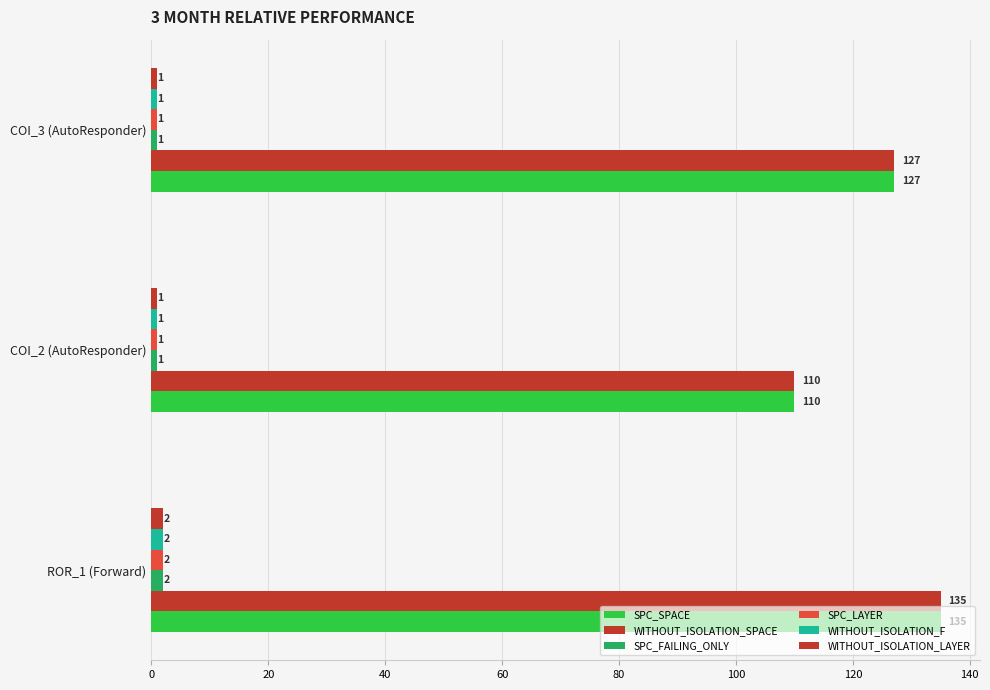

Reading right to left, list all the values displayed in this chart.

SPC_SPACE: 135	110	127
WITHOUT_ISOLATION_SPACE: 135	110	127
SPC_FAILING_ONLY: 2	1	1
SPC_LAYER: 2	1	1
WITHOUT_ISOLATION_F: 2	1	1
WITHOUT_ISOLATION_LAYER: 2	1	1